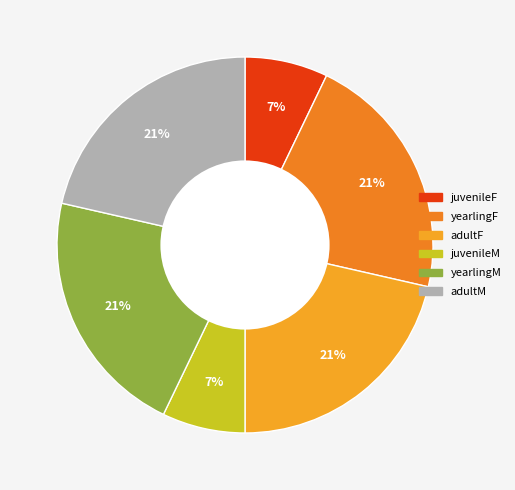

Which slice is the largest?

yearlingF